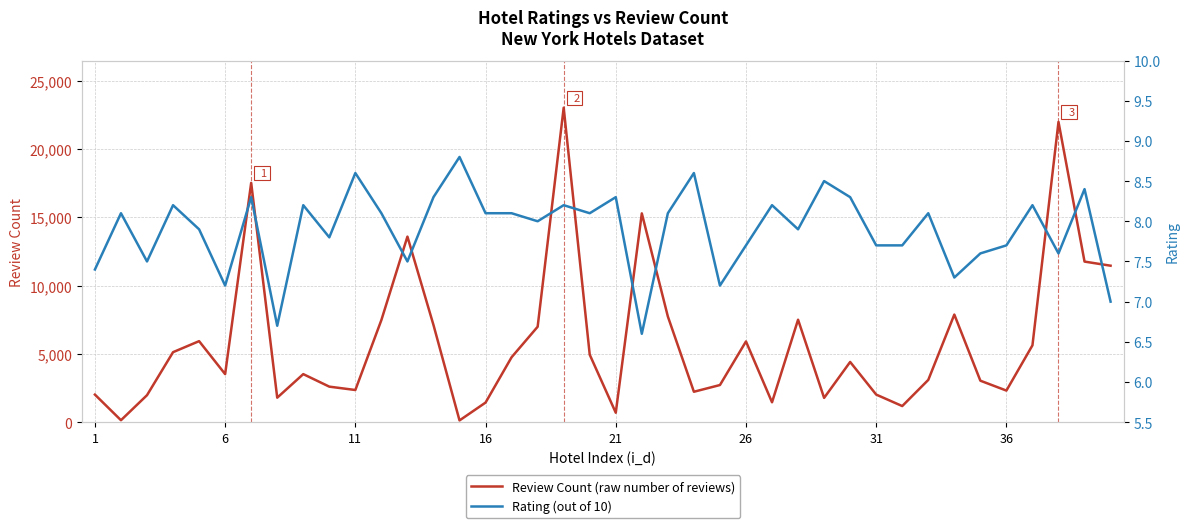

List the series in order of their peak value, lowest first.

Rating, Review Count